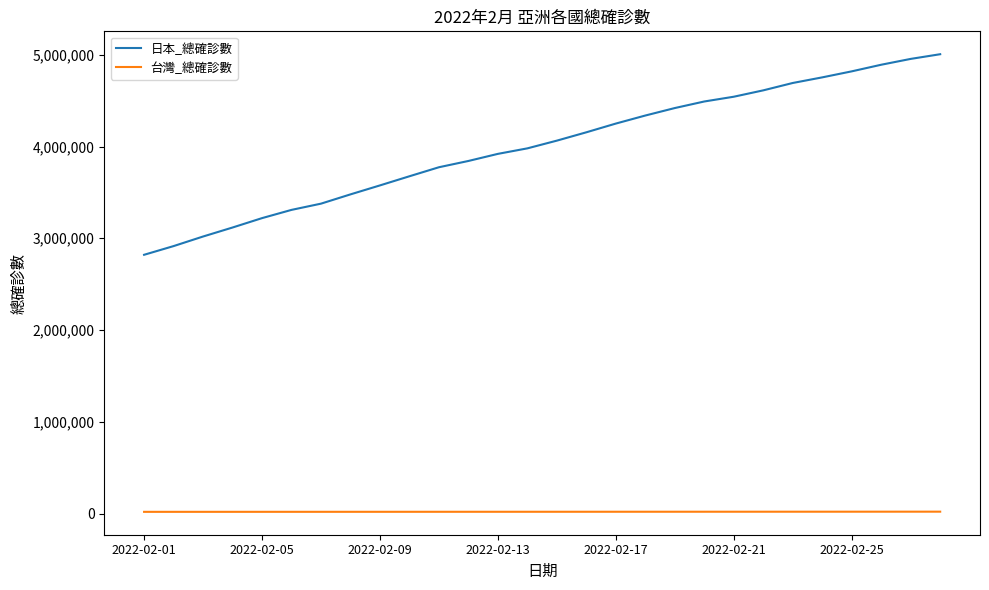

Which series has the widest spread of values?

日本_總確診數